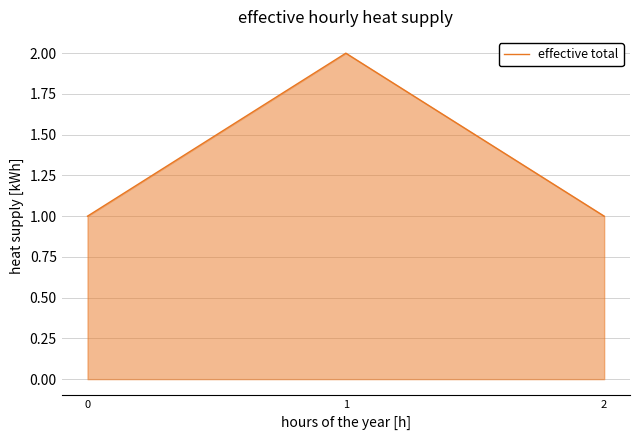

Which label corresponds to the largest value in the chart?

1